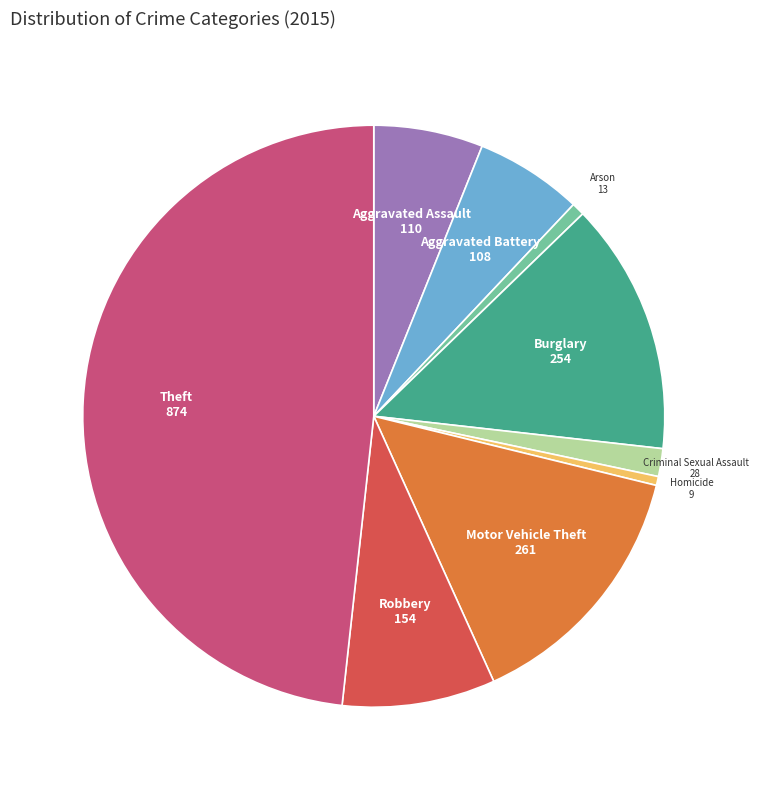

How many segments does this pie chart have?

9